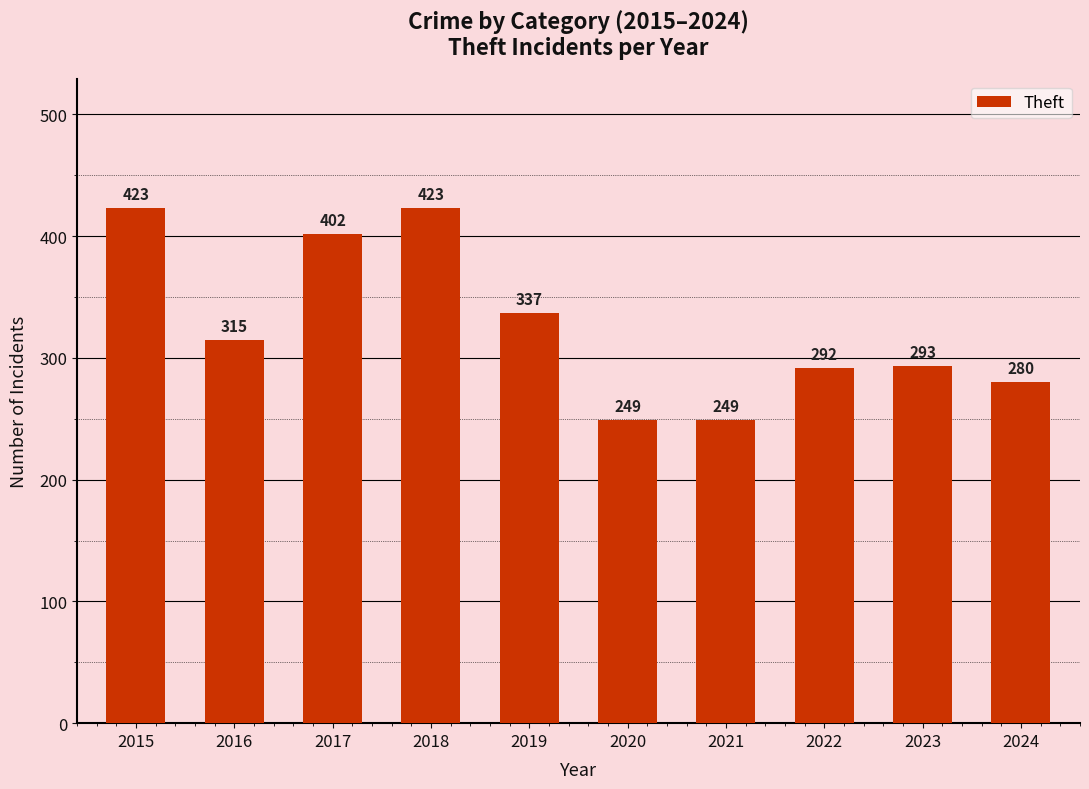

Reading right to left, list all the values displayed in this chart.

2024=280	2023=293	2022=292	2021=249	2020=249	2019=337	2018=423	2017=402	2016=315	2015=423